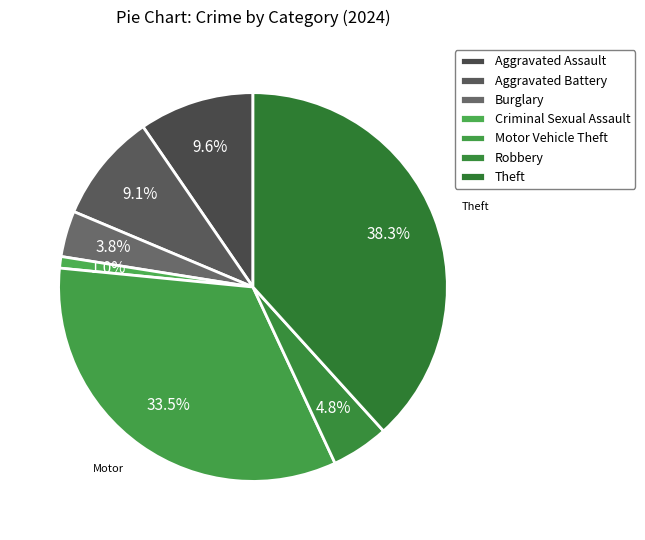

Which slice is the smallest?

Criminal Sexual Assault